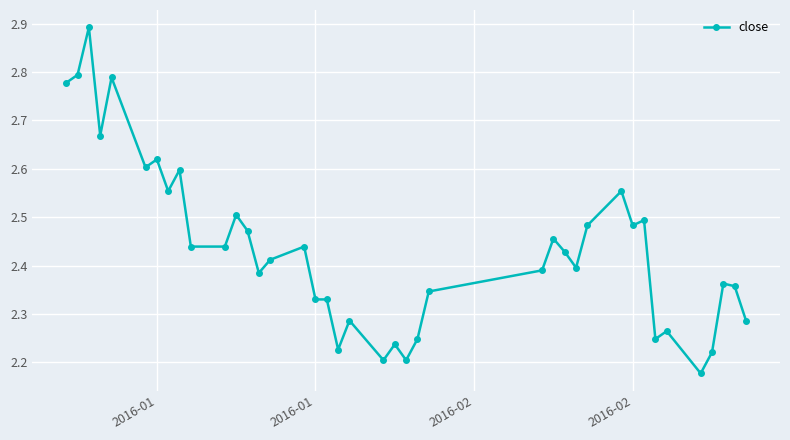

True or false: the data has more than 2 interior local peaks.

True